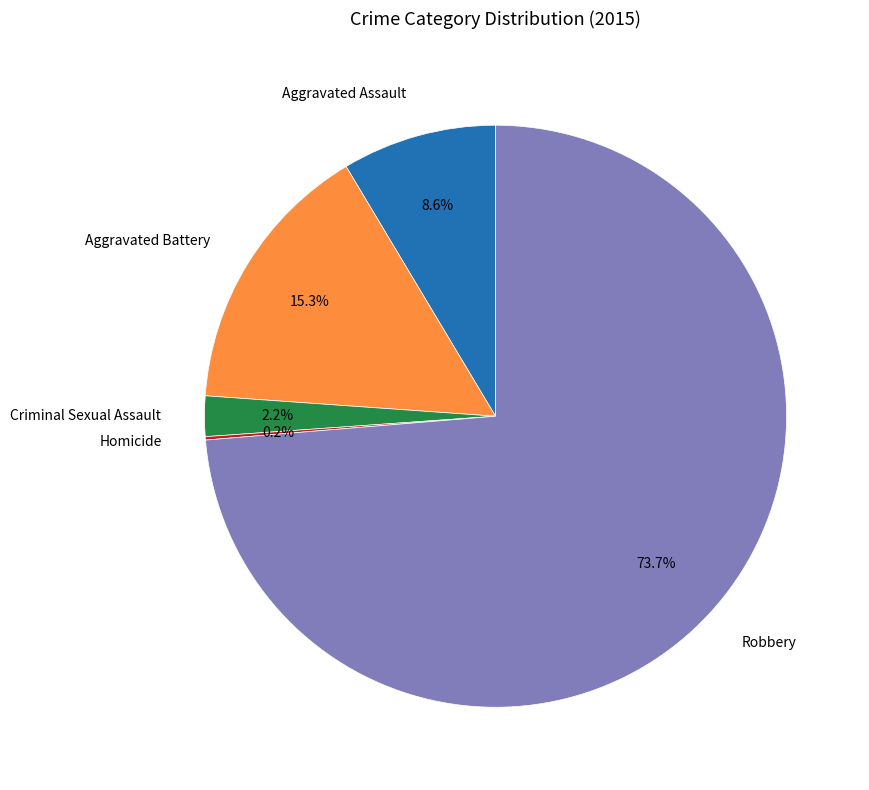

Is there any slice that represents more than half of the pie?

Yes